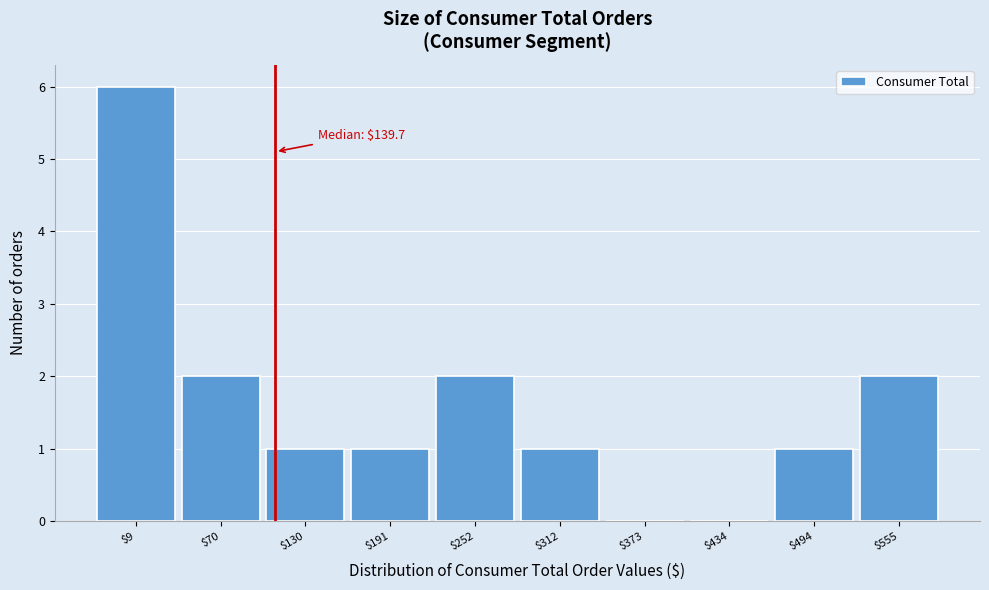

The value at $312 is 1. True or false?

True